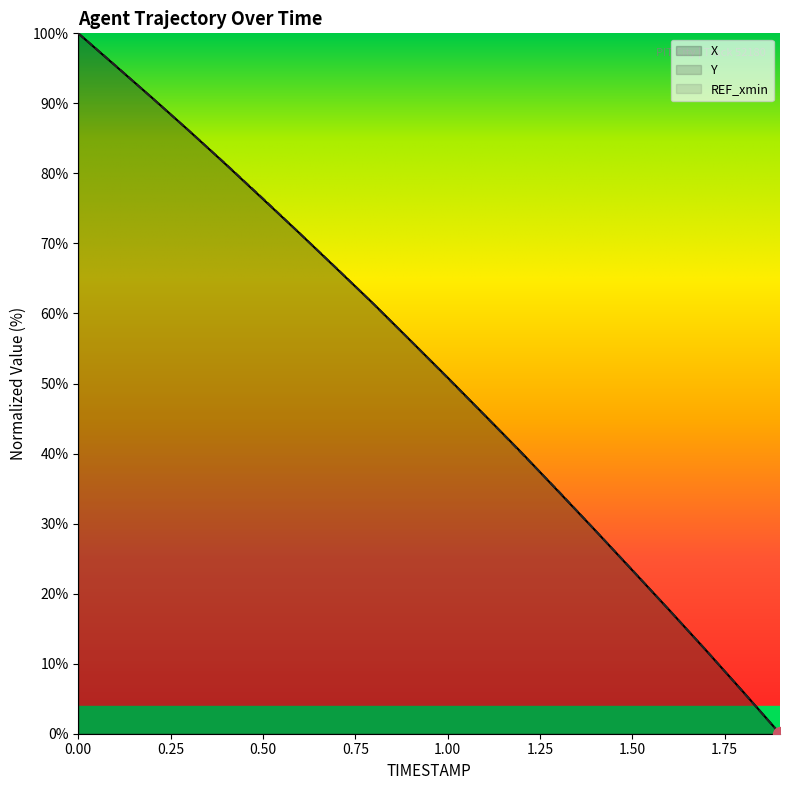

Reading left to right, transcribe all the data shown in this chart.

X: 0.0=100.0	0.1=95.4	0.2=90.8	0.3=86.1	0.4=81.3	0.5=76.3	0.6=71.4	0.7=66.4	0.8=61.3	0.9=56.1	1.0=50.9	1.1=45.5	1.2=40.1	1.3=34.6	1.4=29.0	1.5=23.3	1.6=17.7	1.7=11.9	1.8=6.0	1.9=0.0
Y: 0.0=100.0	0.1=95.4	0.2=90.8	0.3=86.1	0.4=81.3	0.5=76.4	0.6=71.4	0.7=66.4	0.8=61.3	0.9=56.1	1.0=50.8	1.1=45.5	1.2=40.1	1.3=34.6	1.4=29.0	1.5=23.4	1.6=17.6	1.7=11.9	1.8=6.0	1.9=0.0